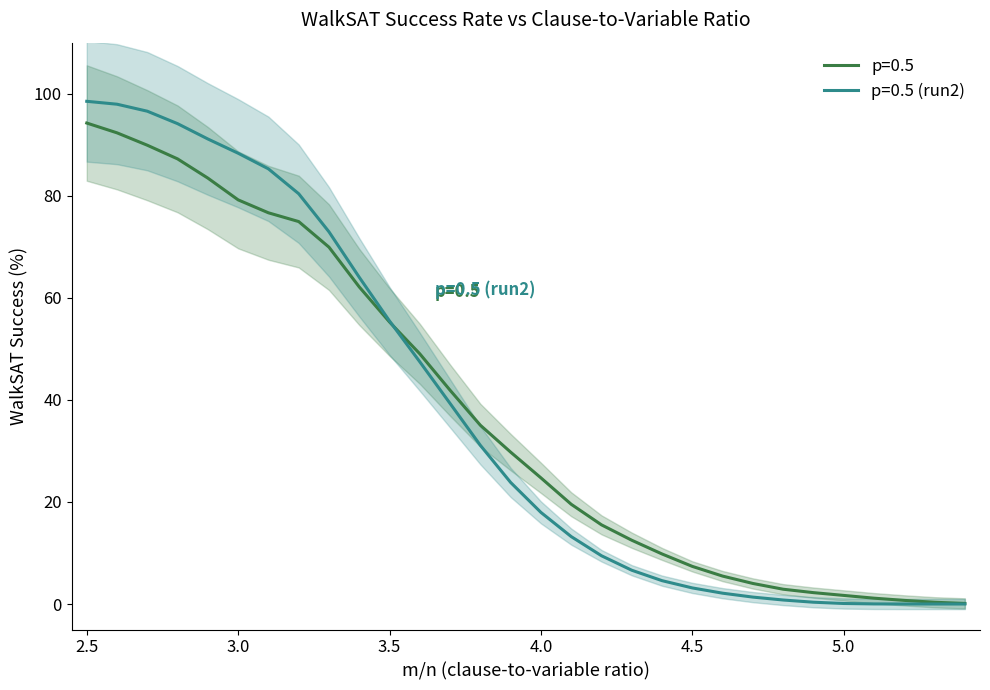

At which label is p=0.5 closest to 47?

3.6